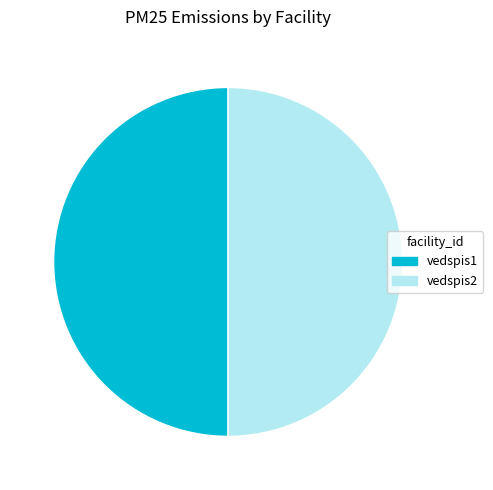

How many segments does this pie chart have?

2